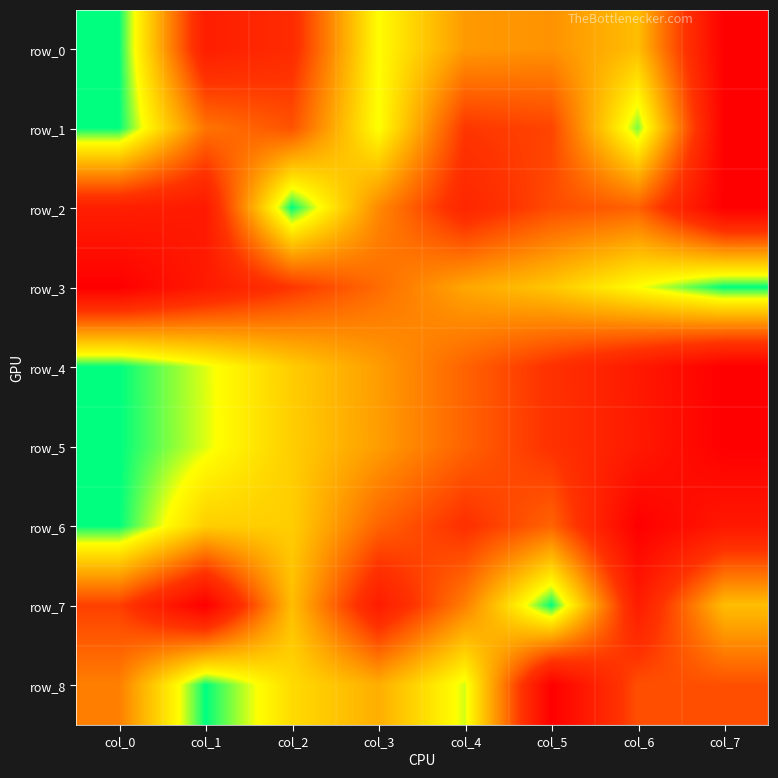

Count the number of data series in this chart.

9